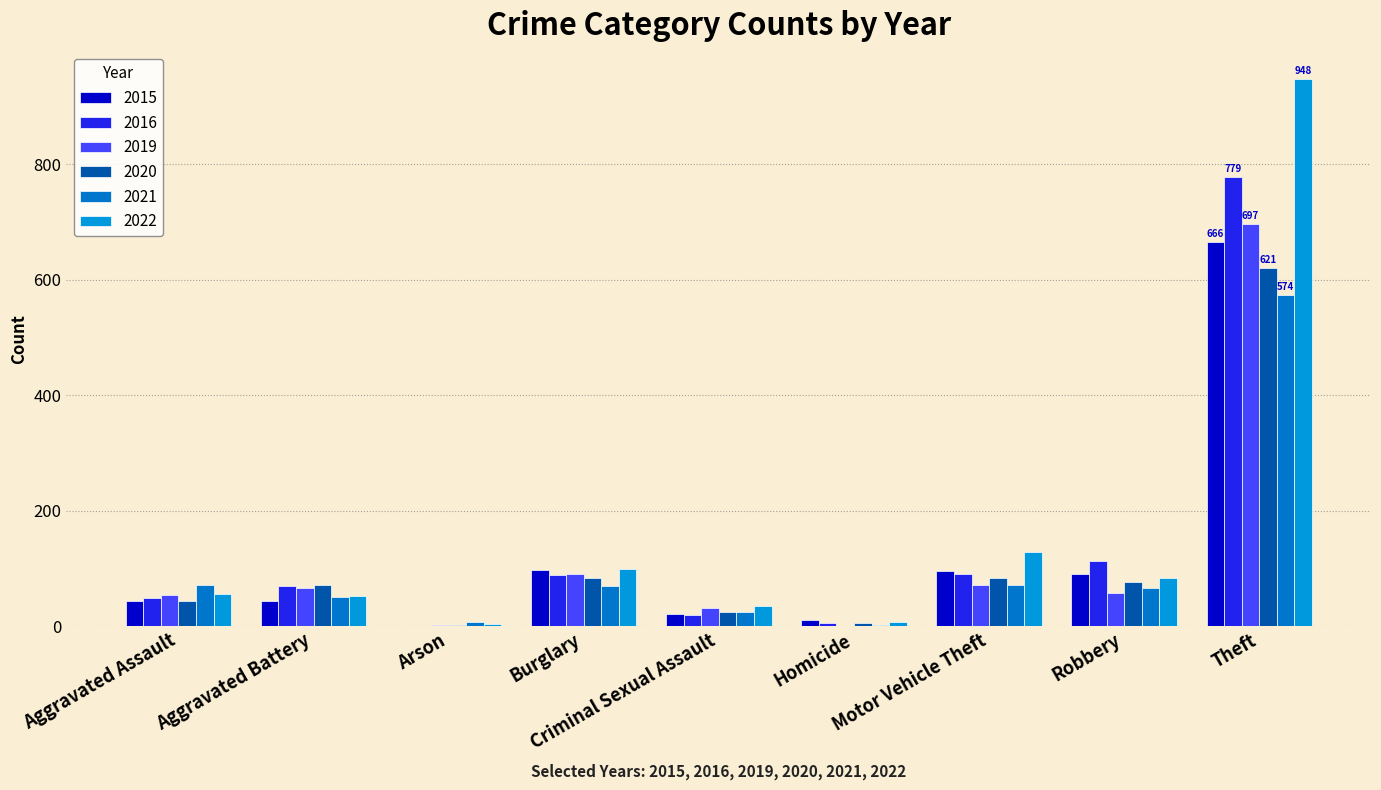

Count the number of data series in this chart.

6